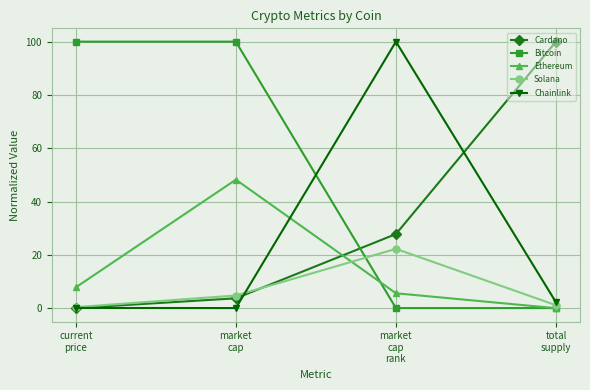

What is the maximum value for Chainlink?

100.0